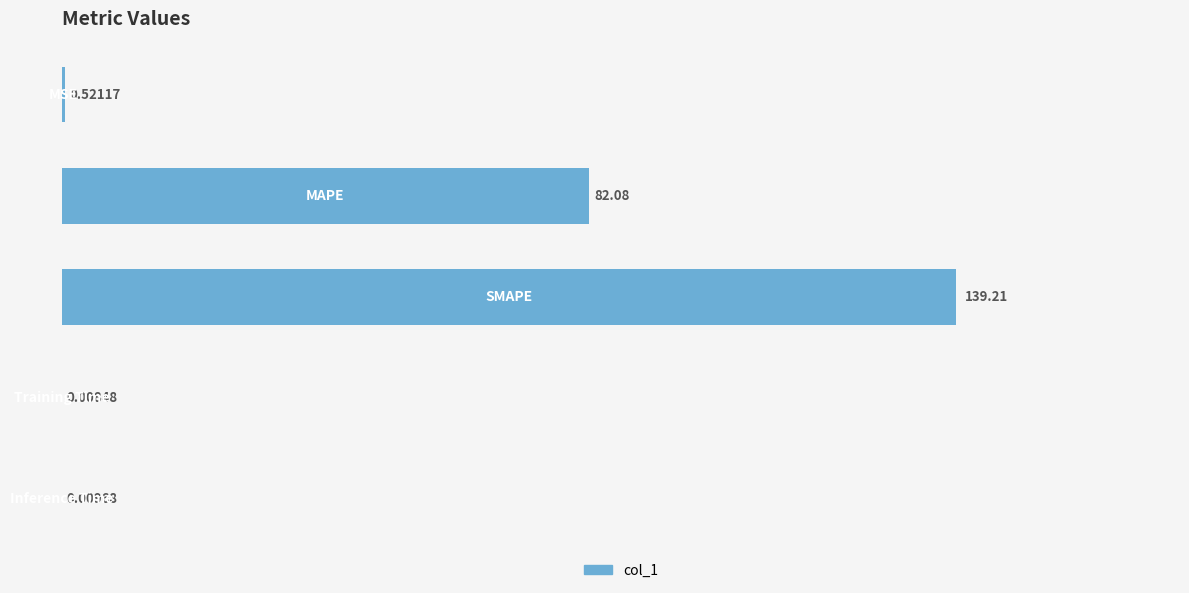

What is the sum of all values?

221.8